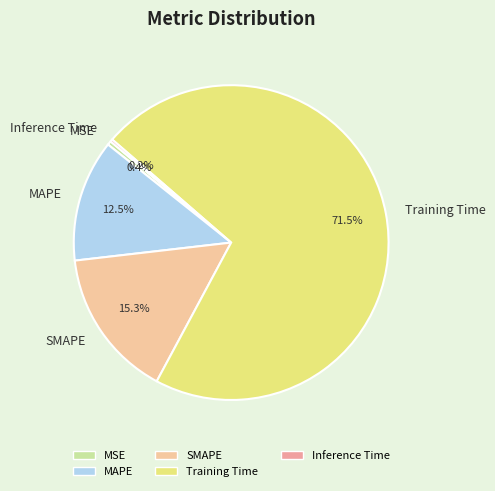

Combined, do Training Time and SMAPE account for over 50%?

Yes